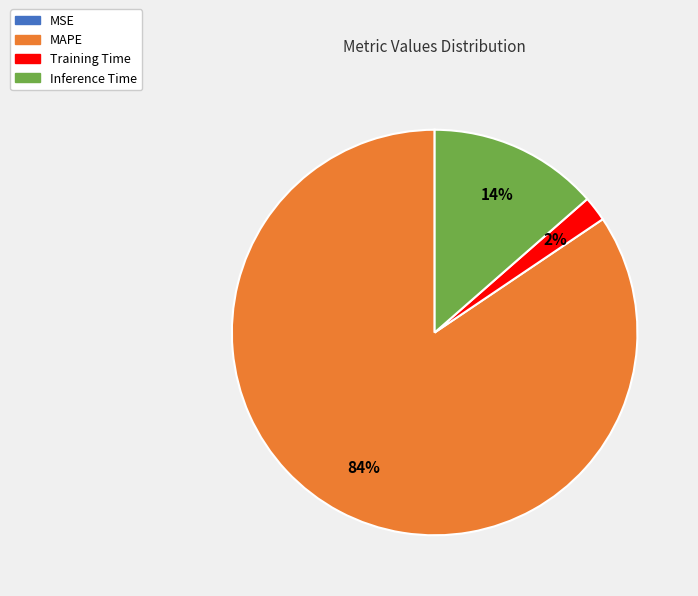

Does any single category account for the majority?

Yes